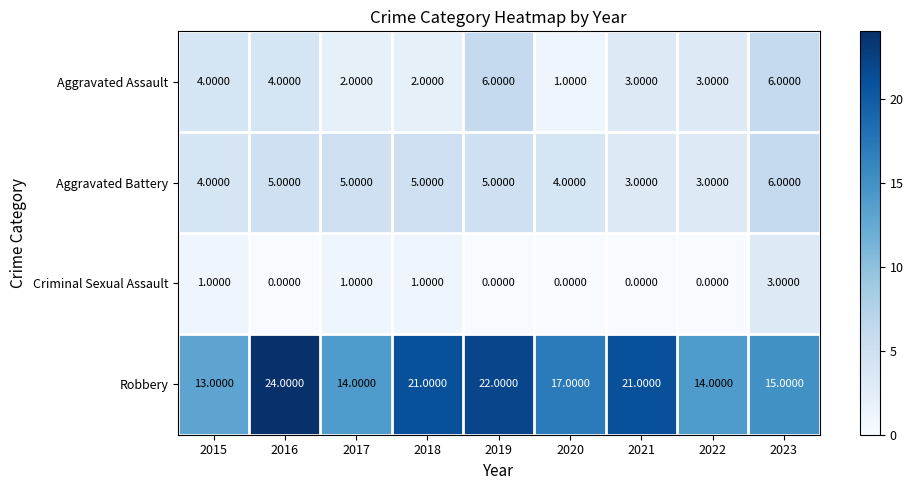

At how many categories does at least one series exceed 20?

4